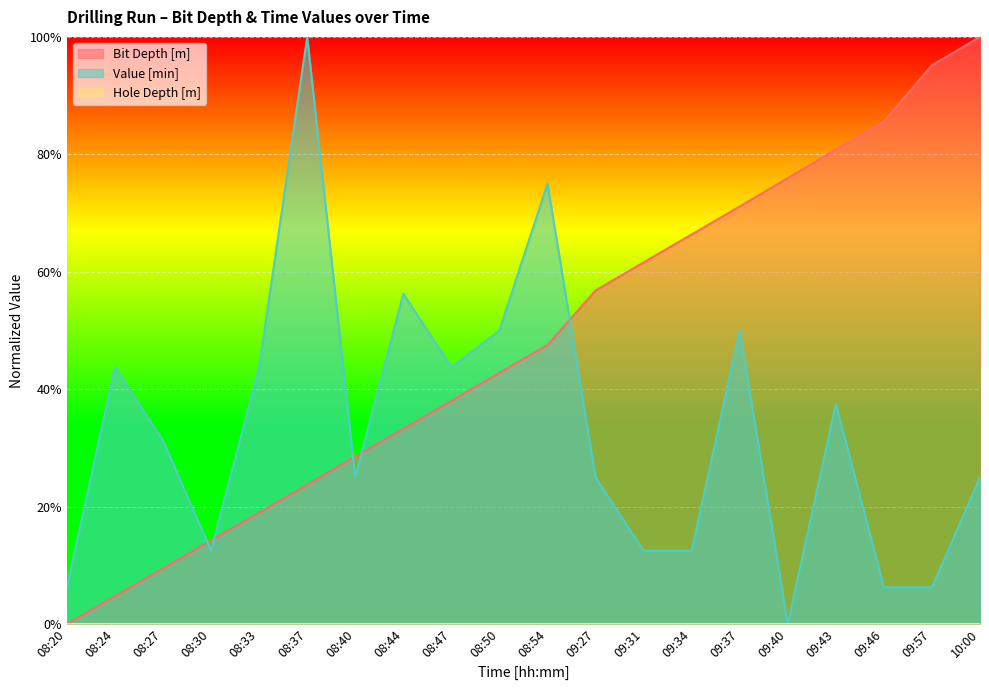

What is the difference between the second highest and minimum values in the Value [min] series?

0.8